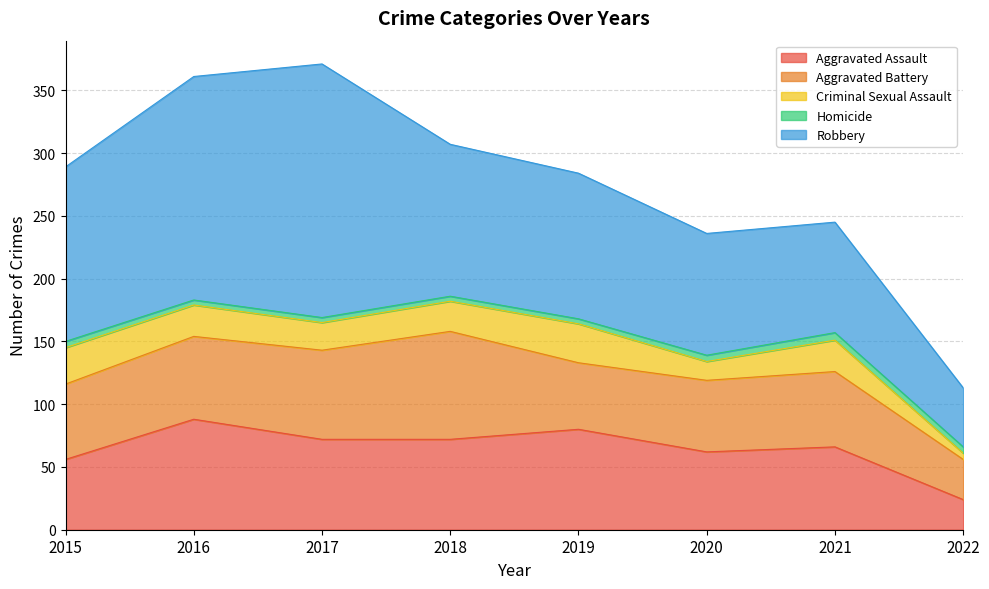

At which label does Robbery reach its peak?

2017